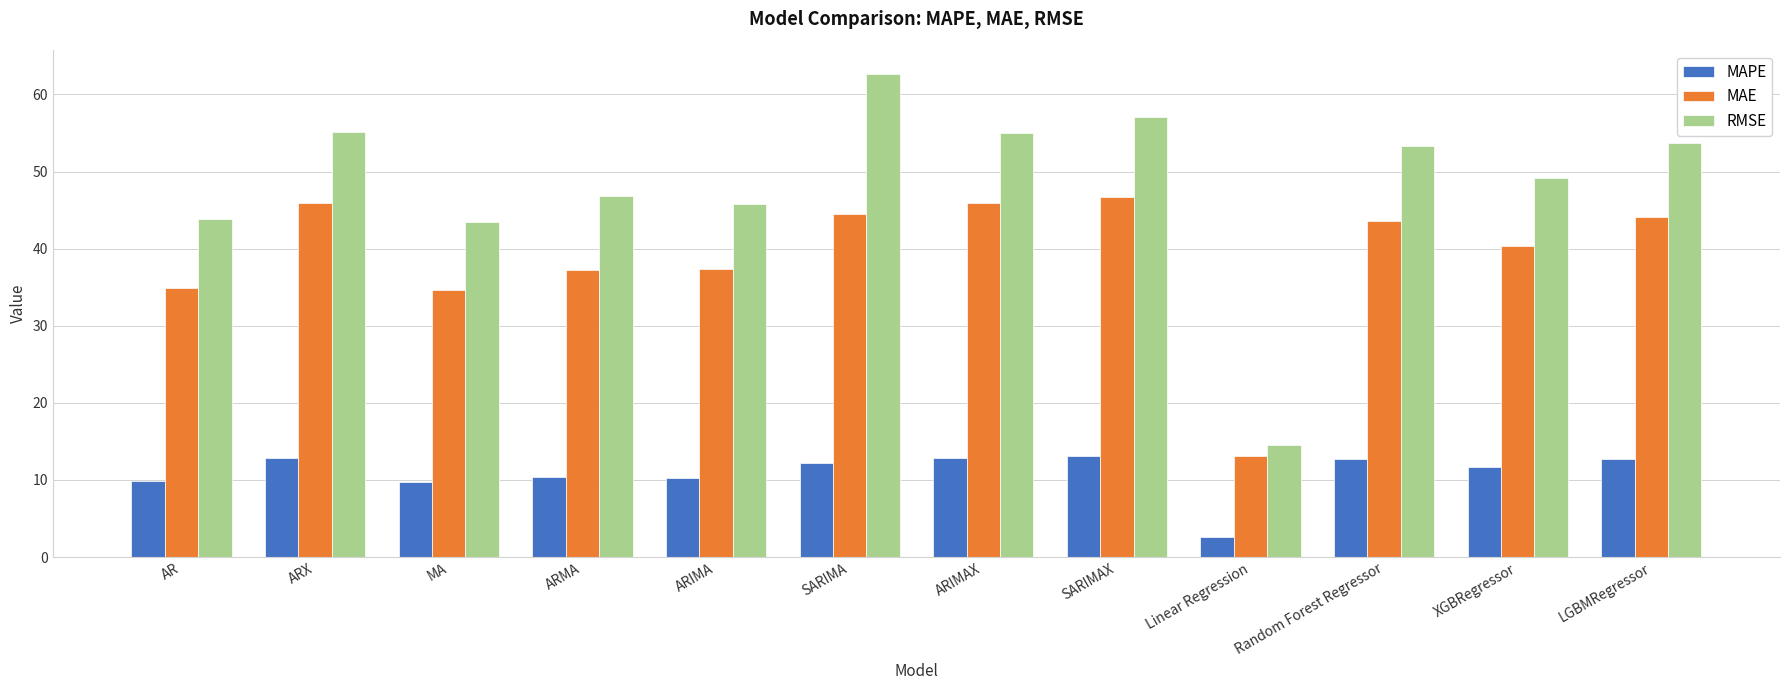

How many data points in RMSE are less than 53?

6